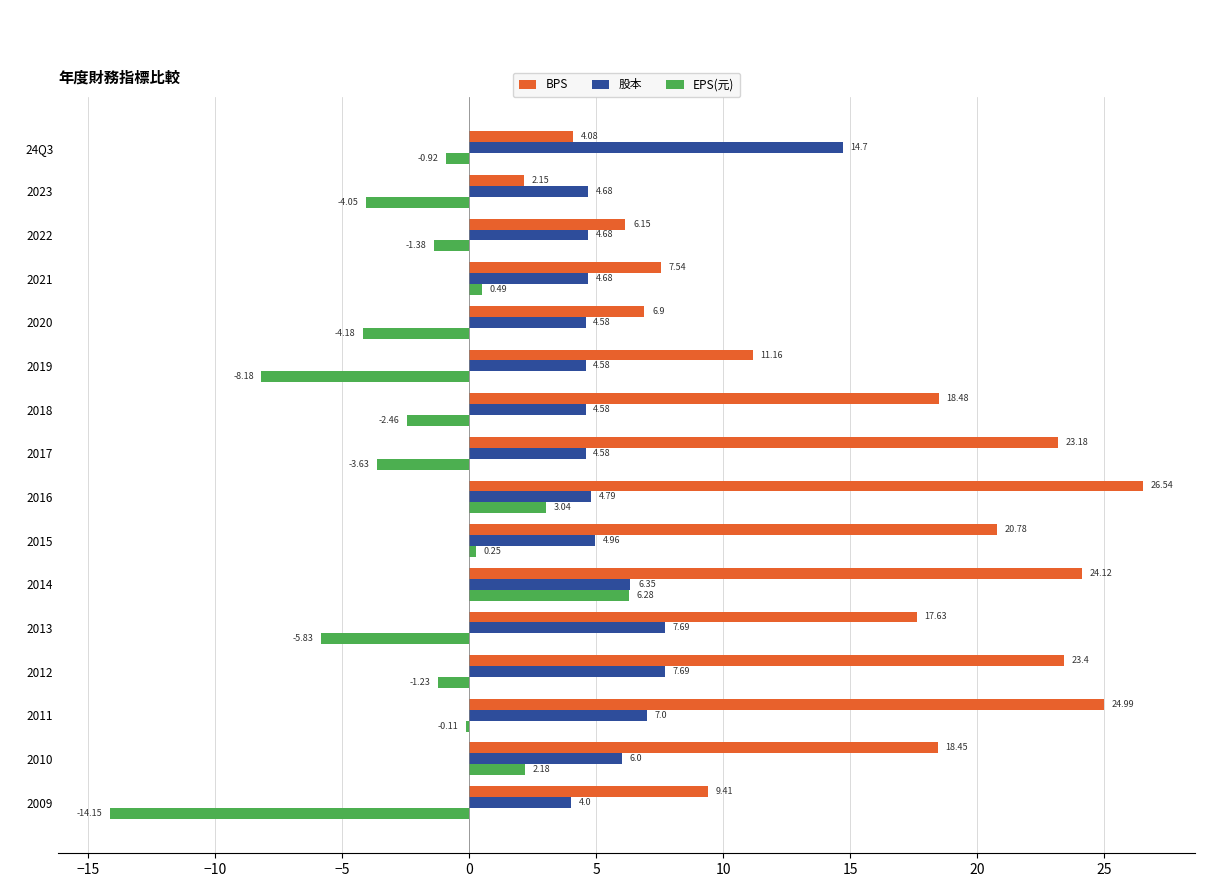

Between 2015 and 2011, which series saw the biggest shift?

BPS